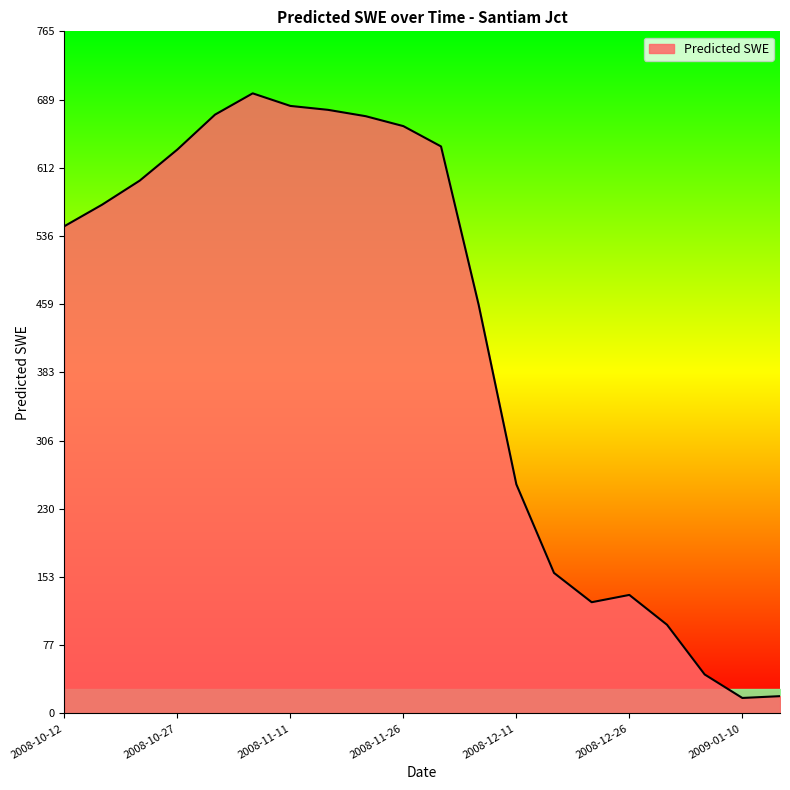

What is the difference between the maximum and minimum values?

678.2